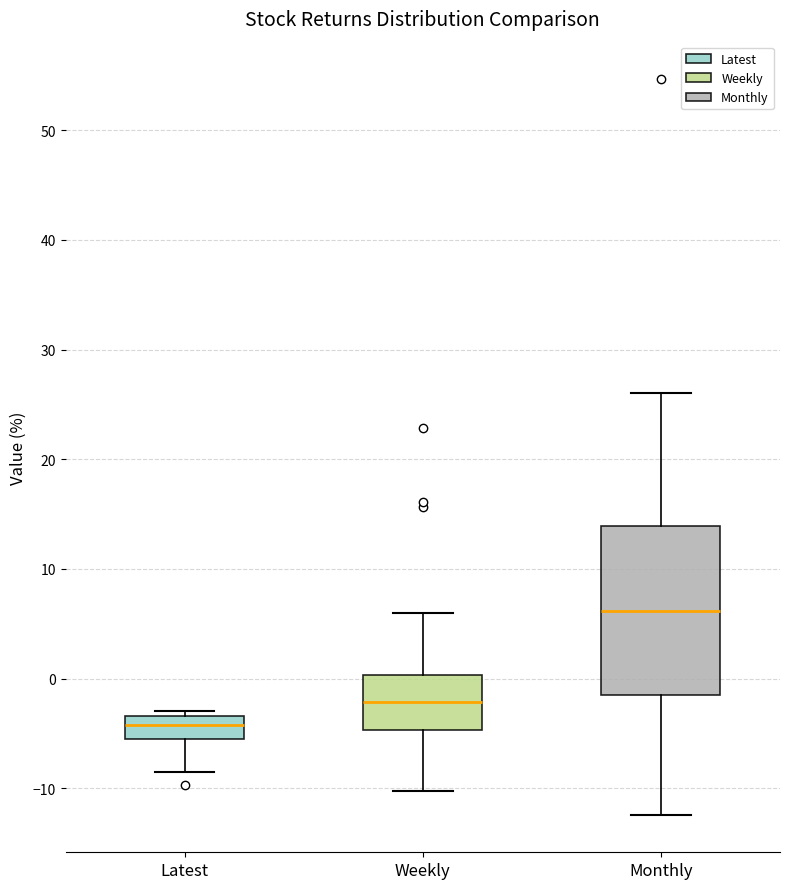

Where is the upper edge of the box for Latest on the y-axis? The values are not printed on the chart, so give them approximately, as read against the axis.

-3